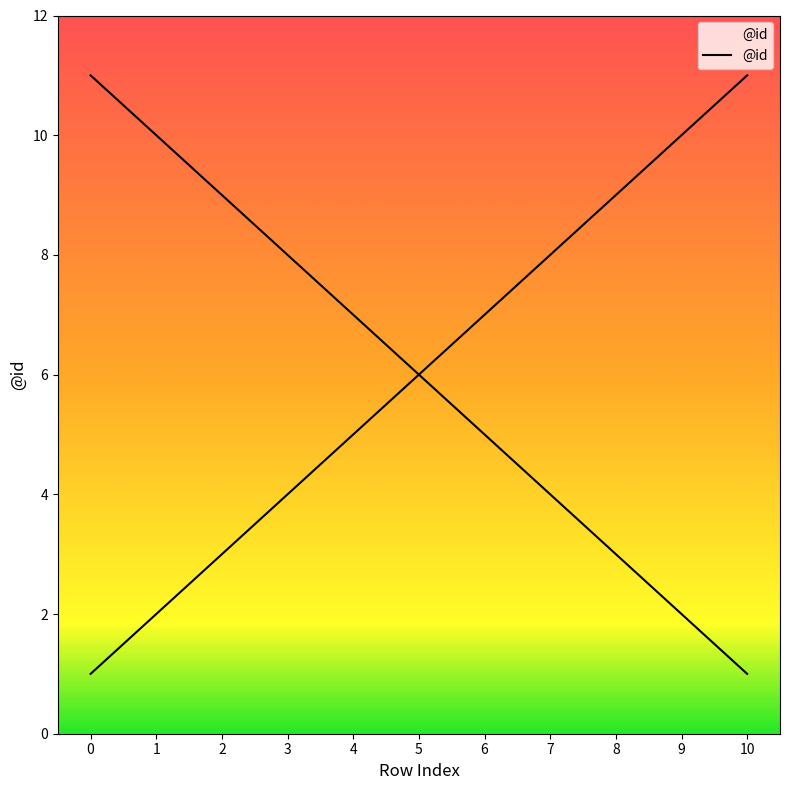

Reading left to right, list all the values displayed in this chart.

1	2	3	4	5	6	7	8	9	10	11